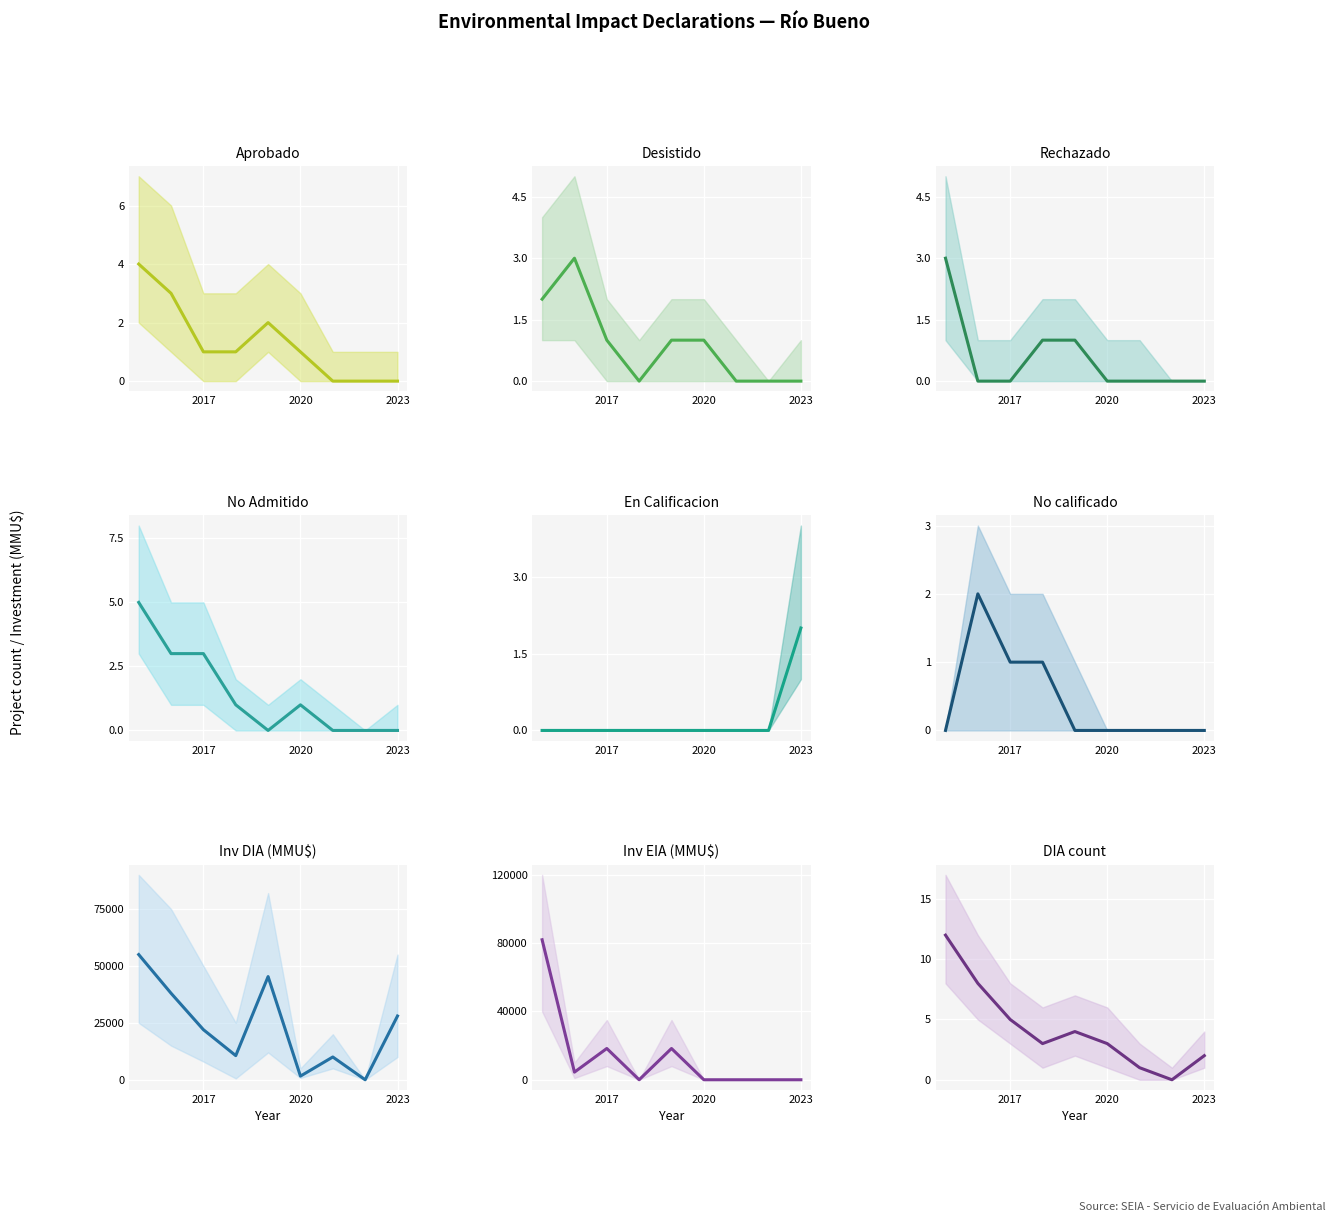

Which series has the widest spread of values?

investment